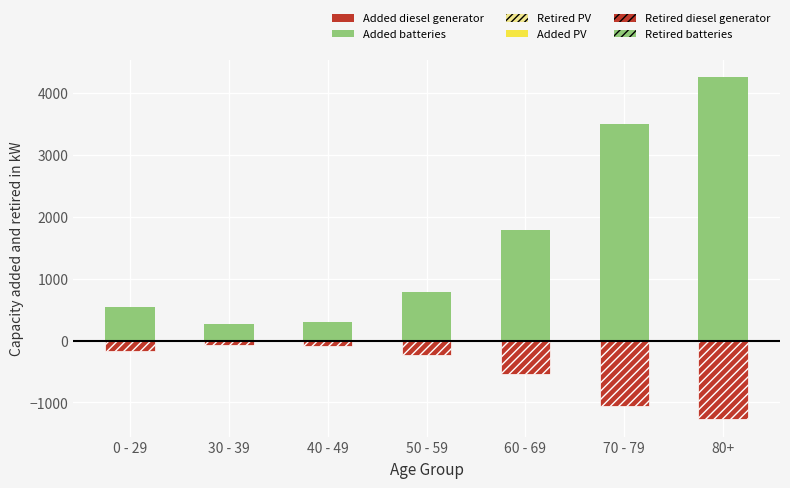

The Retired diesel generator series shows -77.7 at 30 - 39. True or false?

True